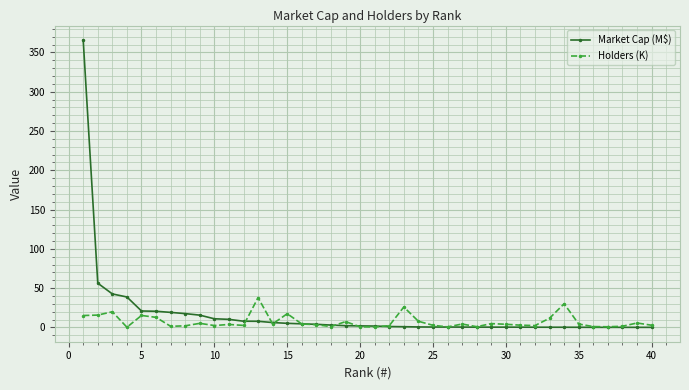

True or false: Holders (K) has more than 2 points higher than both neighbors.

True